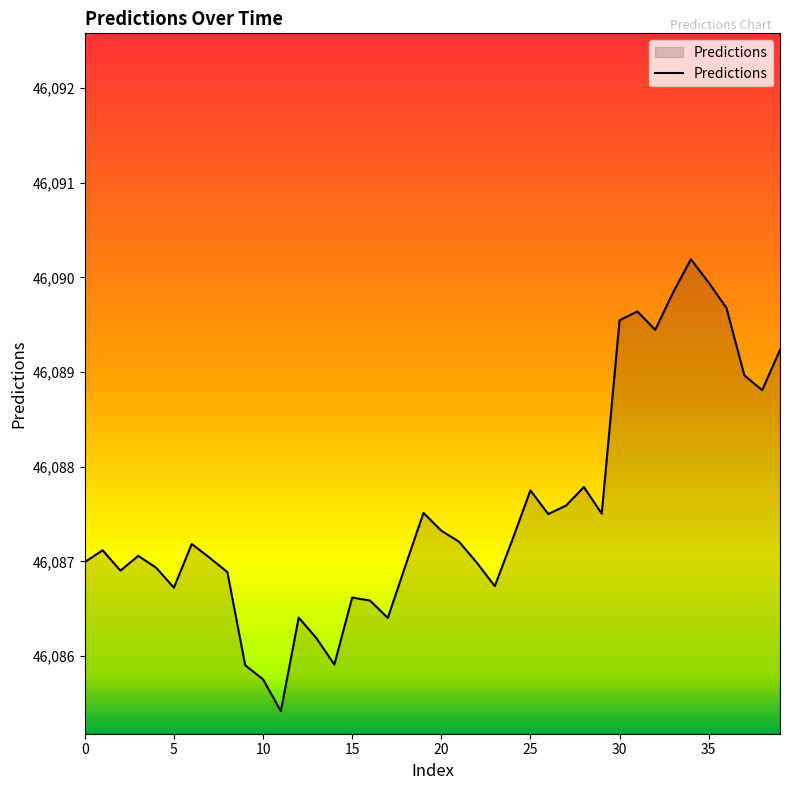

How many interior local valleys (lower than both neighbors) does the data have?

10